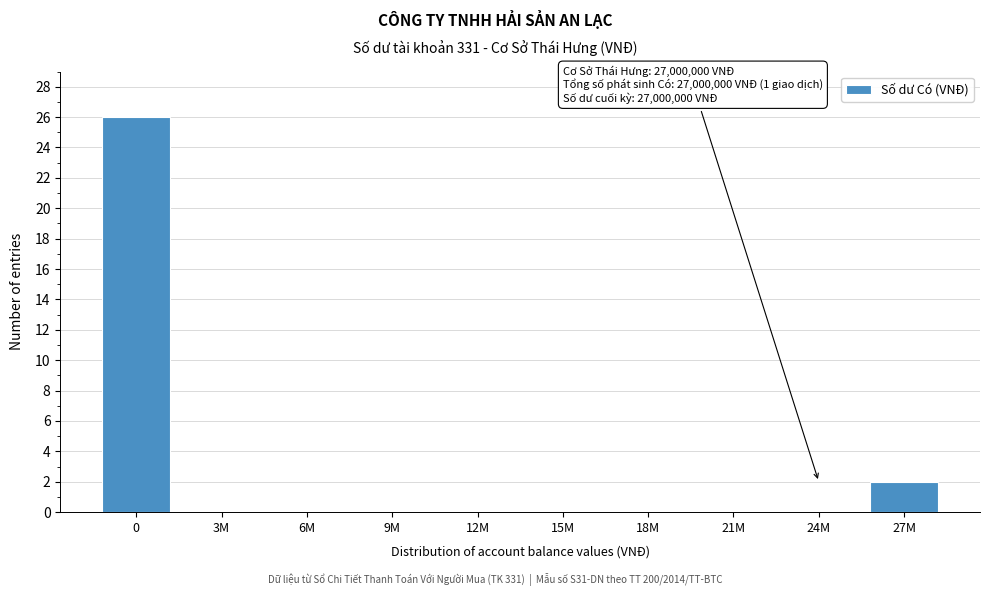

Reading left to right, list all the values displayed in this chart.

0=26	3M=0	6M=0	9M=0	12M=0	15M=0	18M=0	21M=0	24M=0	27M=2